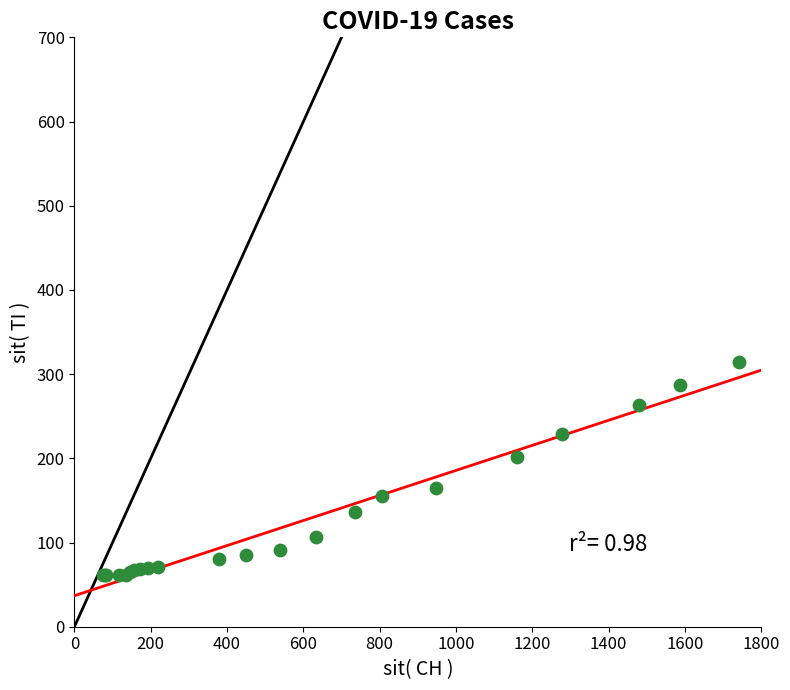

What Y value in the scatter plot is closest to 187?

202